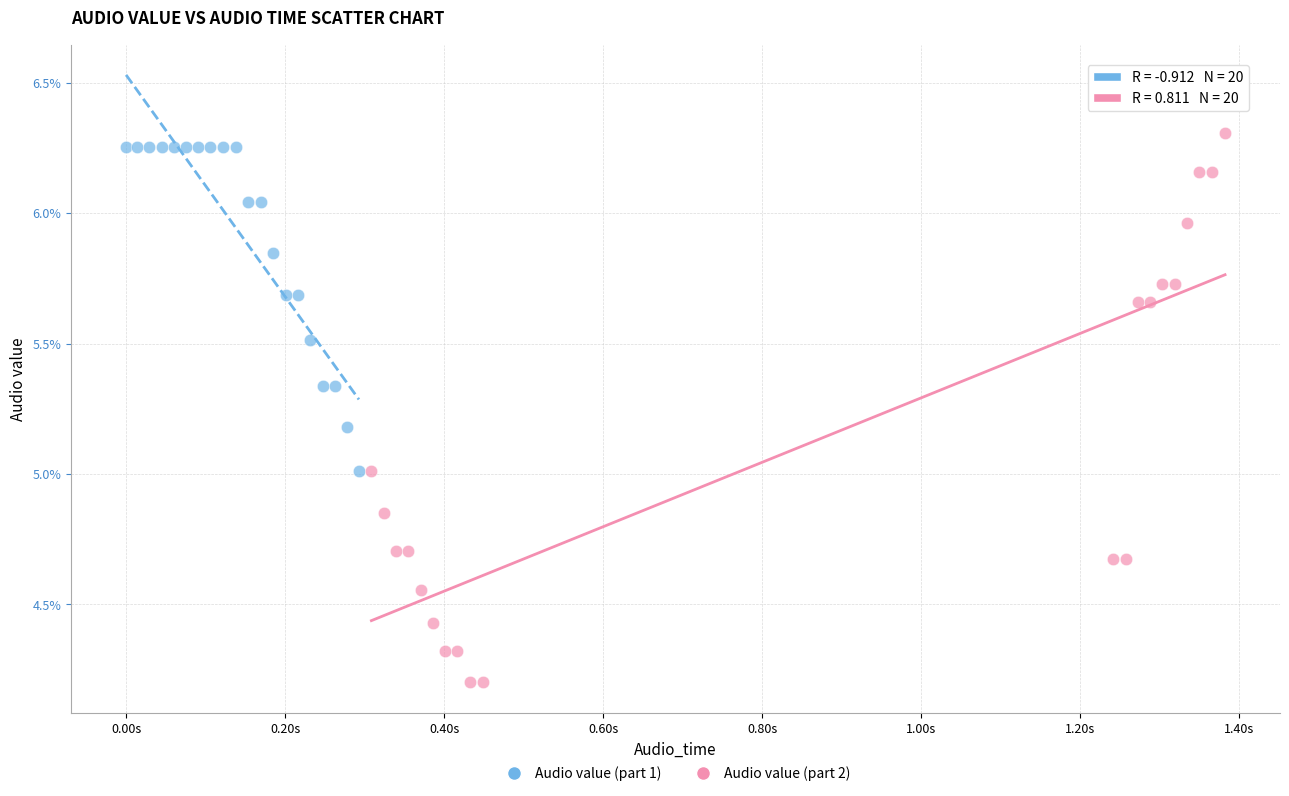

What are all the series names shown in the legend?

Audio value (part 1), Audio value (part 2)